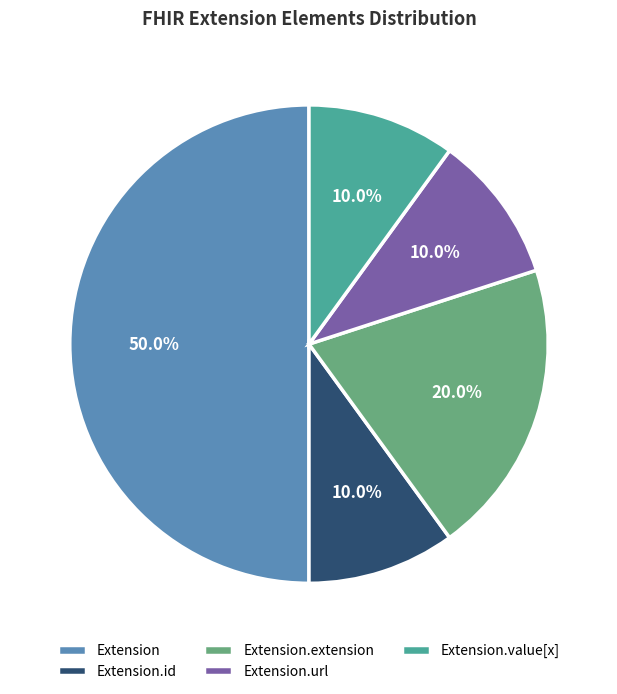

How many slices are in this pie chart?

5